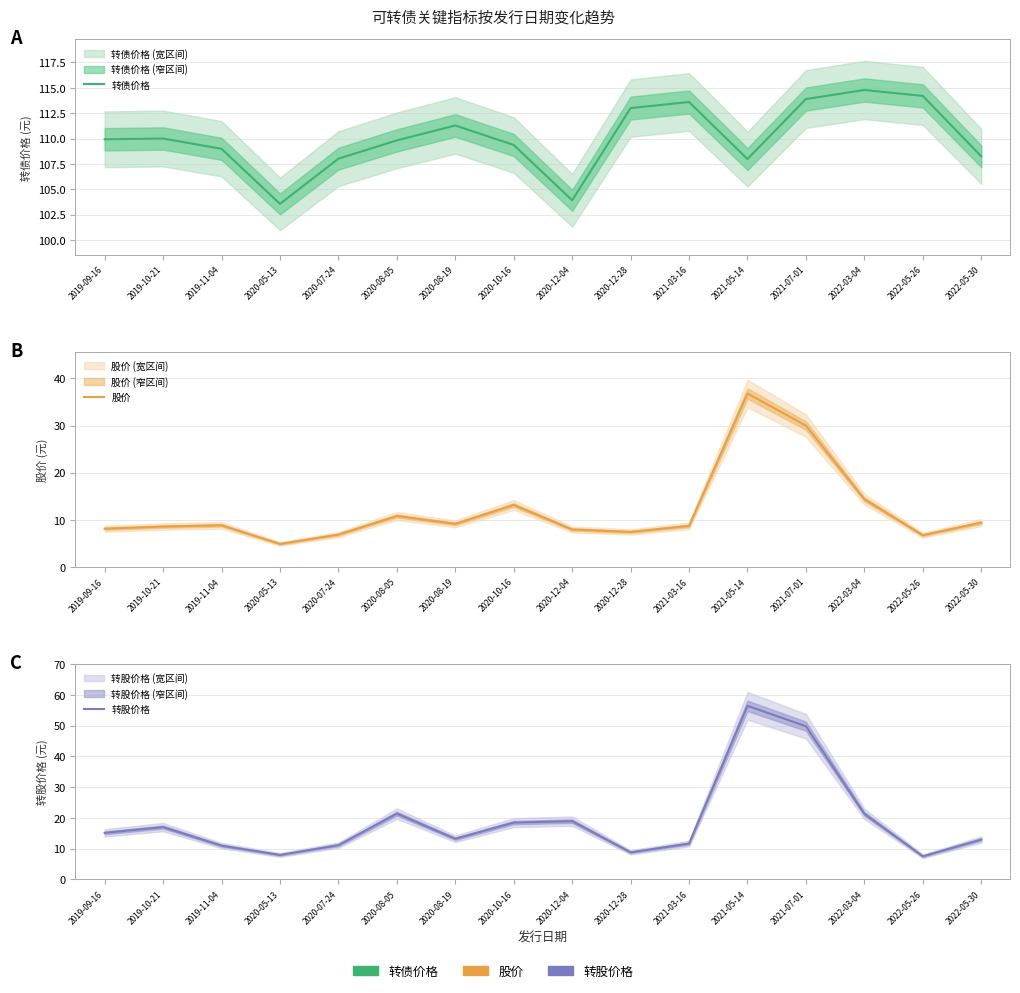

What position from the right is 2021-07-01?

4